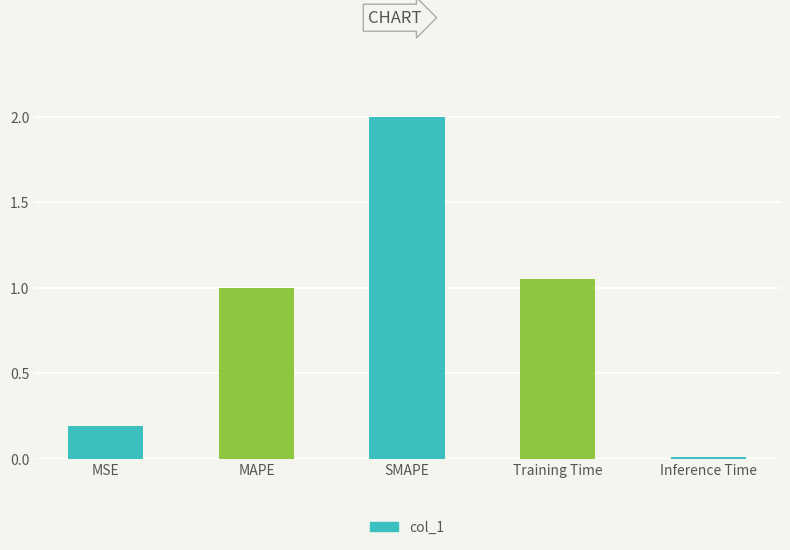

List the labels in order of value, smallest first.

Inference Time, MSE, MAPE, Training Time, SMAPE